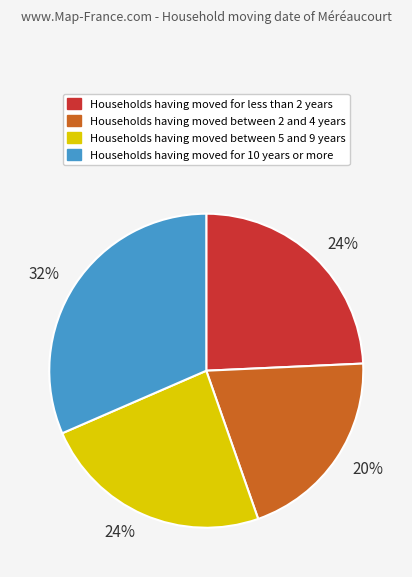

Does any single category account for the majority?

No